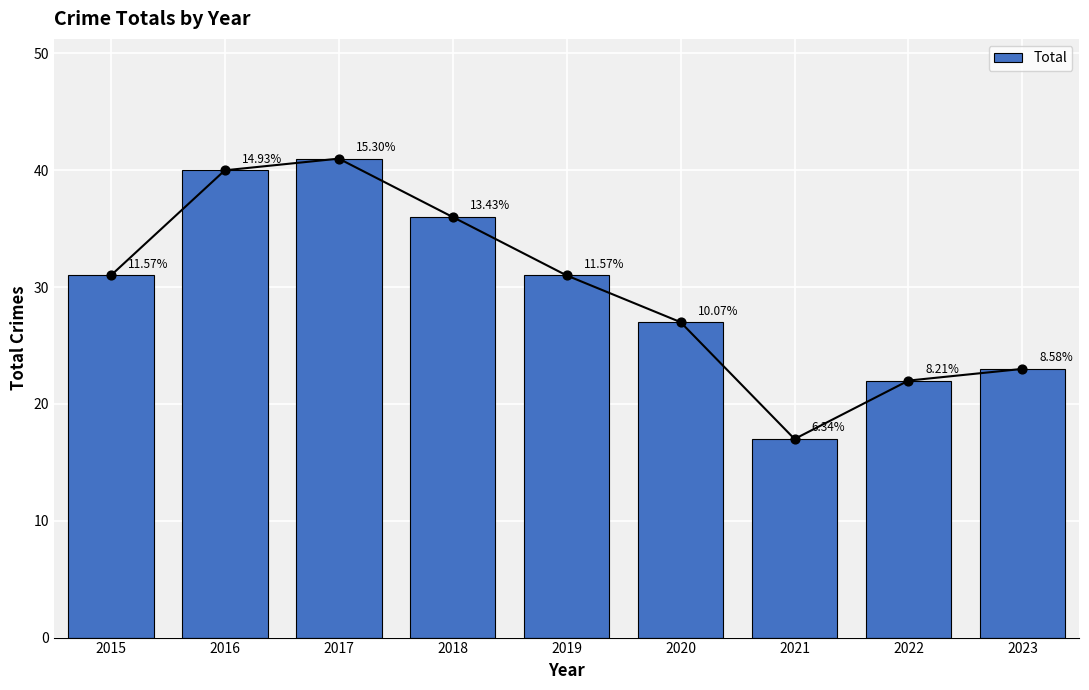

What is the ratio of the value at 2019 to the value at 2017?

0.8